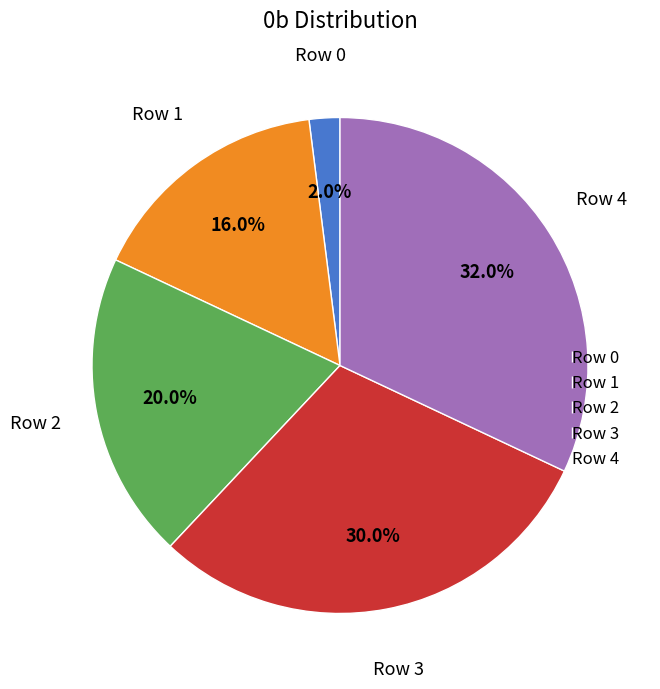

To the nearest percent, what is the difference between the Row 2 and Row 4 slice percentages?

12%